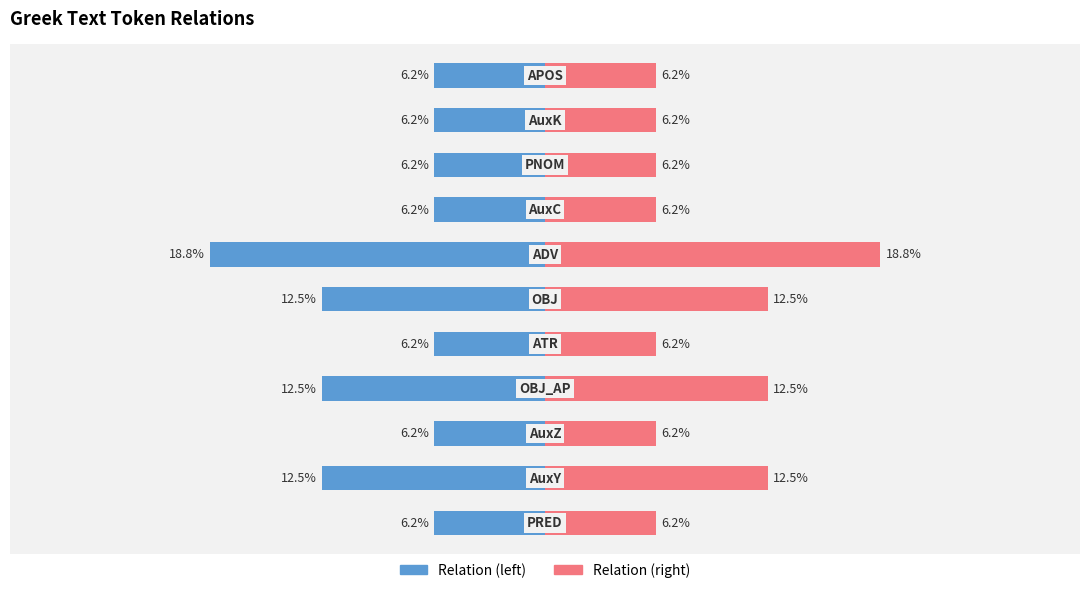

The Right (count) series shows 6.2 at 10. True or false?

True